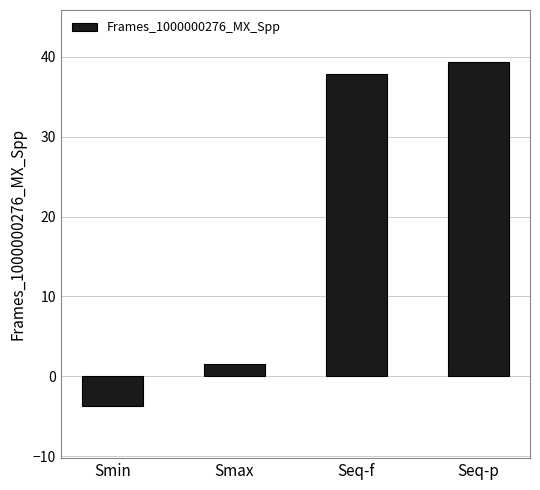

How many data points are above 37?

2